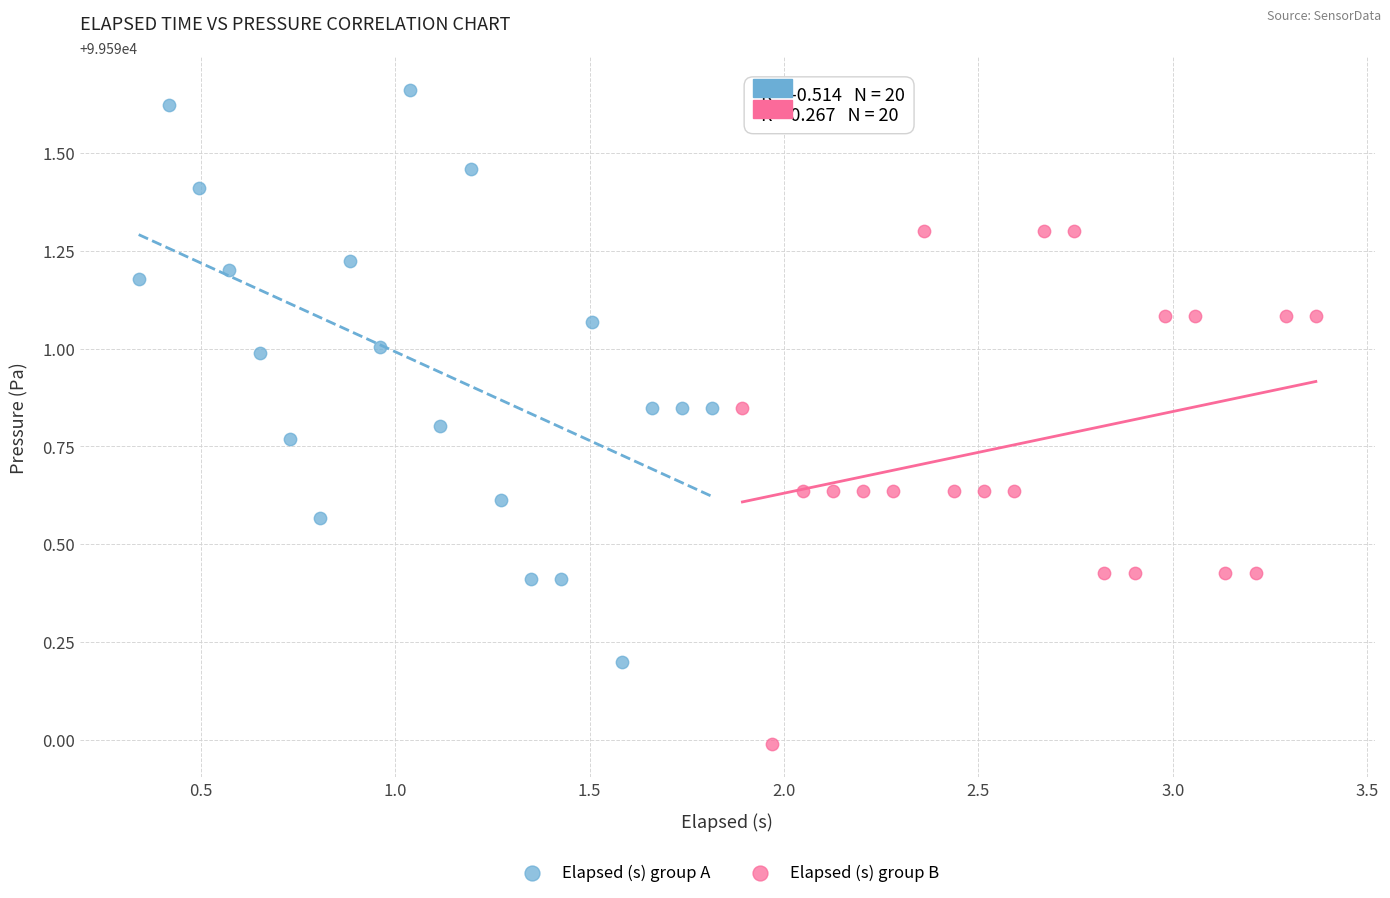

Which series reaches the maximum Y coordinate?

Elapsed (s) group A